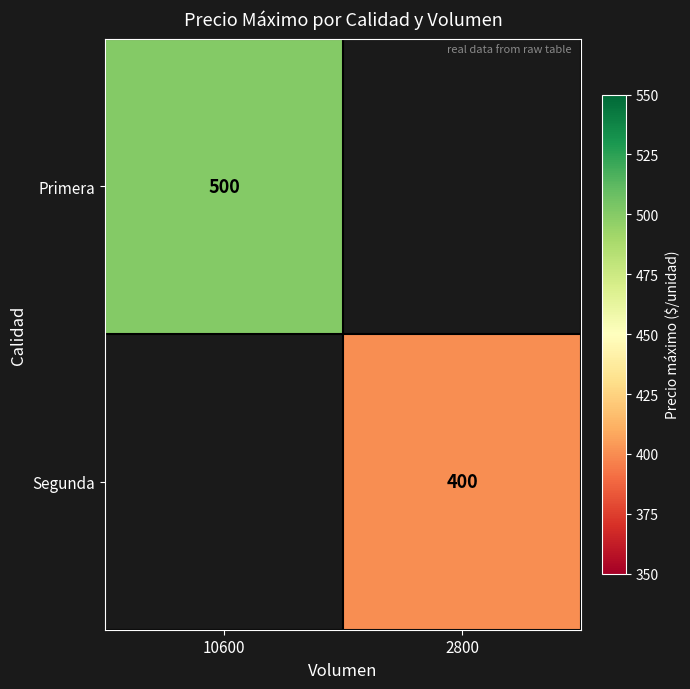

The Primera series shows 153.3 at 10600. True or false?

False